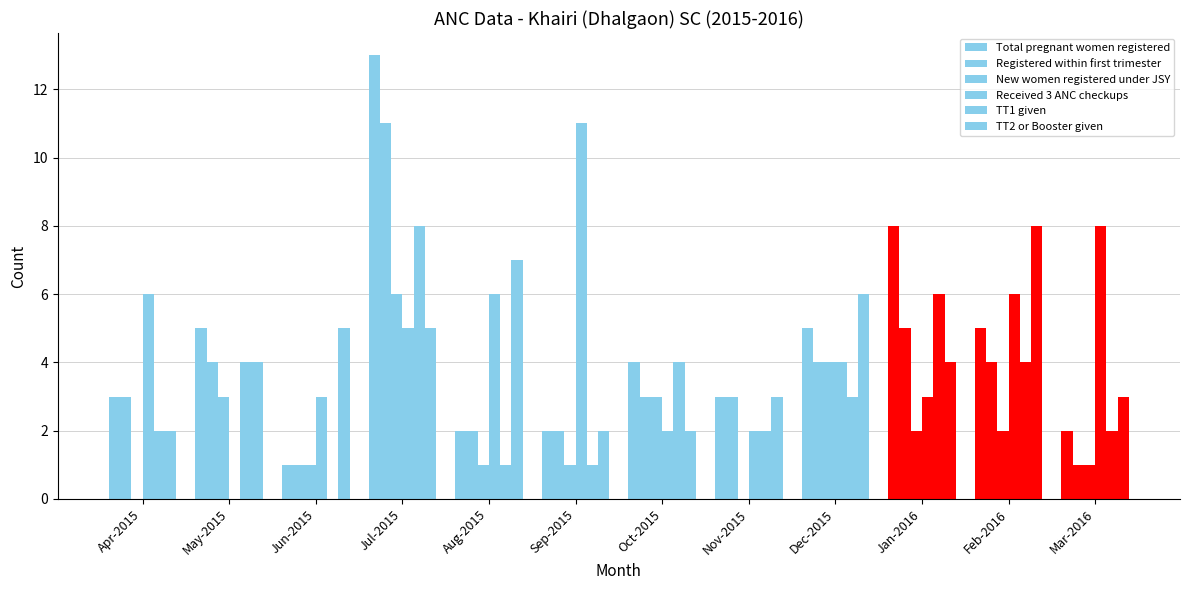

Reading left to right, what are all the values shown in this chart?

Total pregnant women registered: 3	5	1	13	2	2	4	3	5	8	5	2
Registered within first trimester: 3	4	1	11	2	2	3	3	4	5	4	1
New women registered under JSY: 0	3	1	6	1	1	3	0	4	2	2	1
Received 3 ANC checkups: 6	0	3	5	6	11	2	2	4	3	6	8
TT1 given: 2	4	0	8	1	1	4	2	3	6	4	2
TT2 or Booster given: 2	4	5	5	7	2	2	3	6	4	8	3